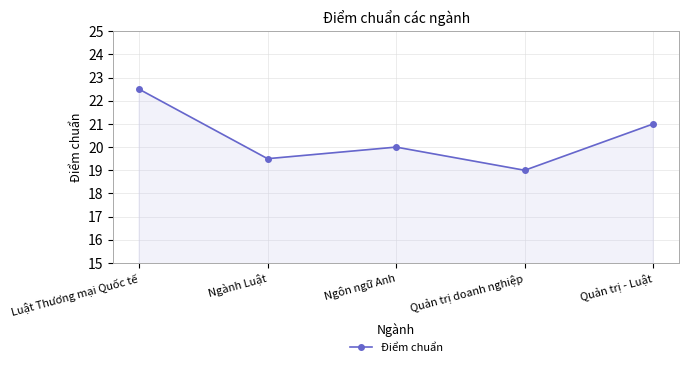

List the labels in order of value, smallest first.

Quản trị doanh nghiệp, Ngành Luật, Ngôn ngữ Anh, Quản trị - Luật, Luật Thương mại Quốc tế